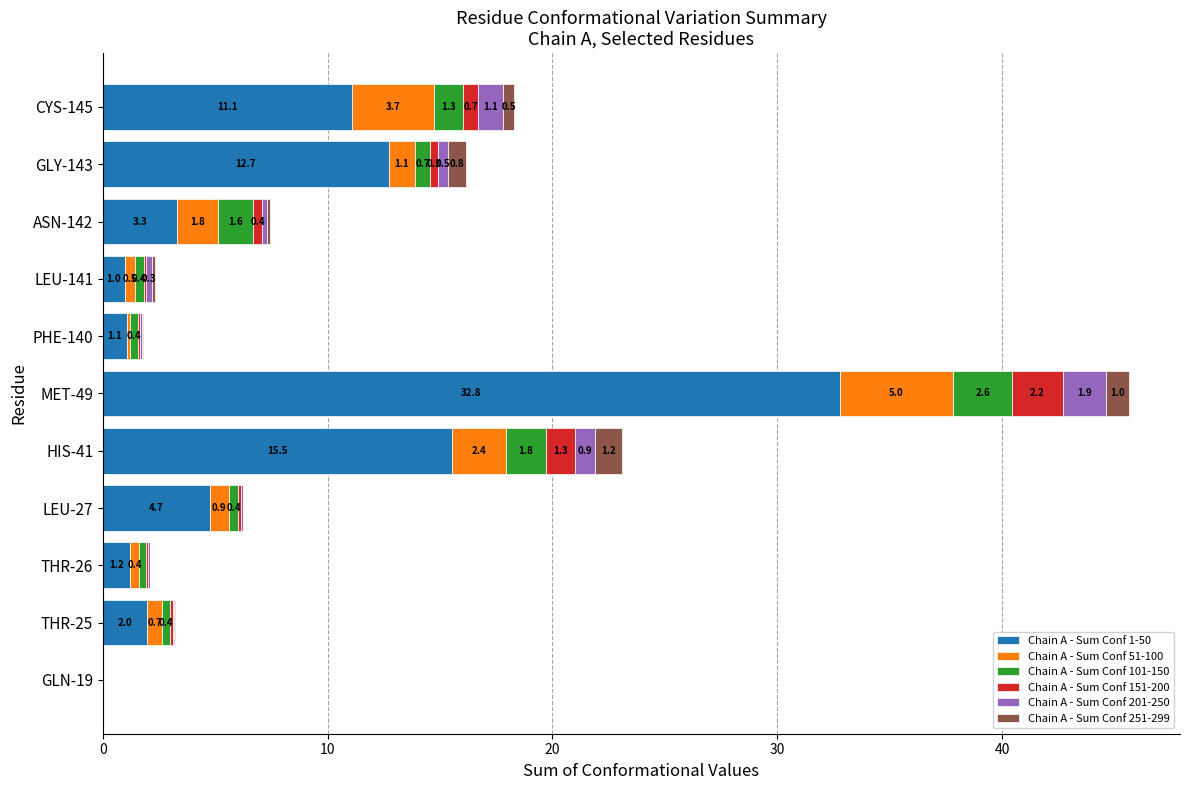

The value of Chain A - Sum Conf 1-50 at GLN-19 is 0.0. True or false?

True